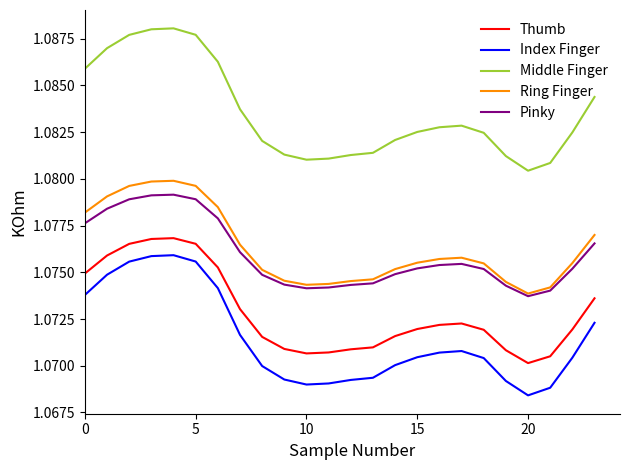

True or false: Thumb and Middle Finger cross at least once.

False